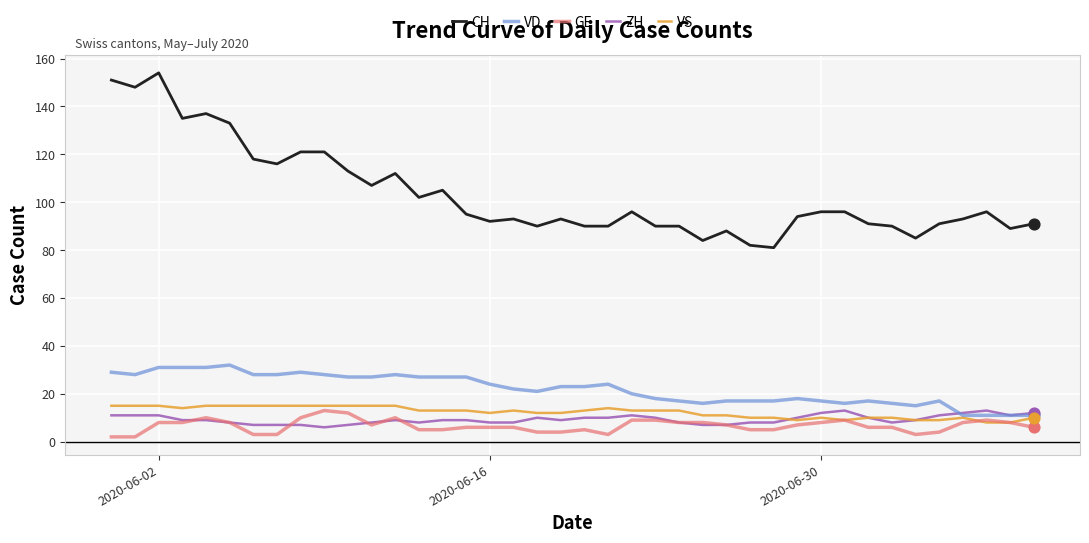

Which series has the largest total across all categories?

CH